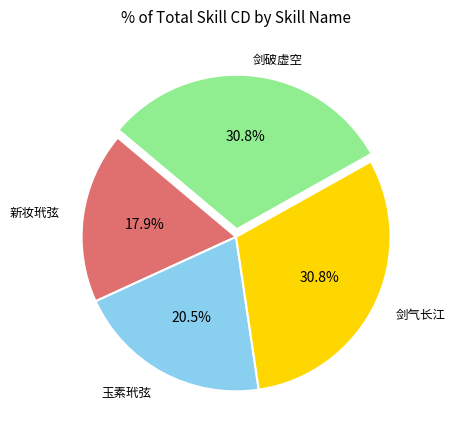

Is there any slice that represents more than half of the pie?

No